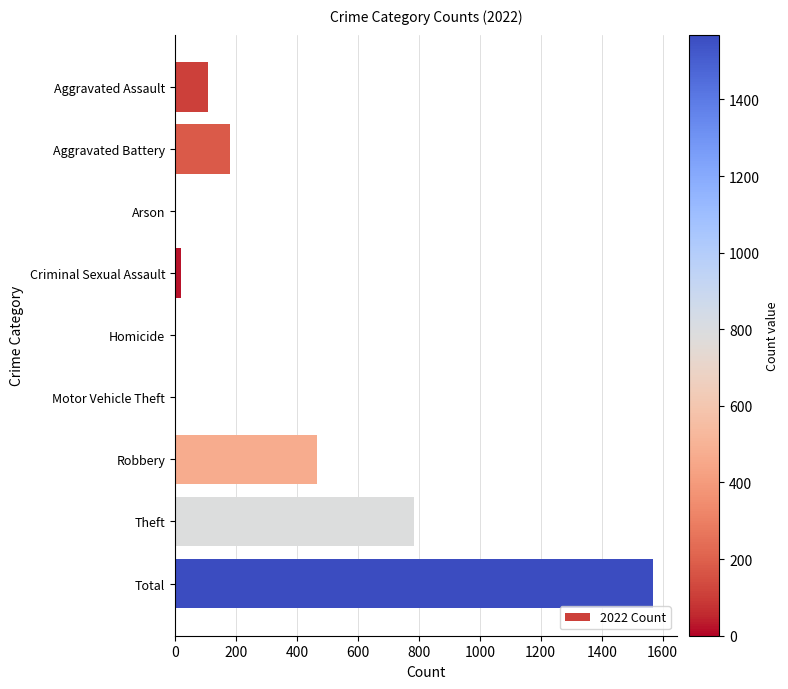

Which category has the highest value across all series?

Total